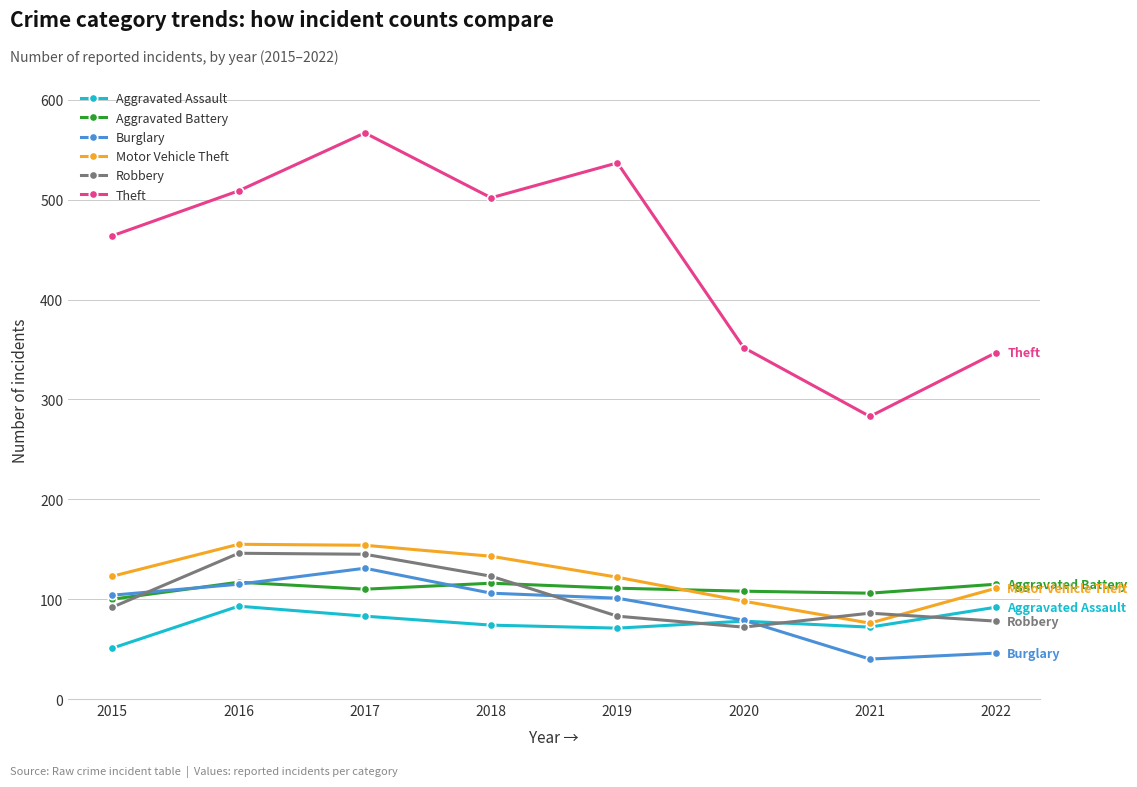

The Robbery series shows 72 at 2020. True or false?

True